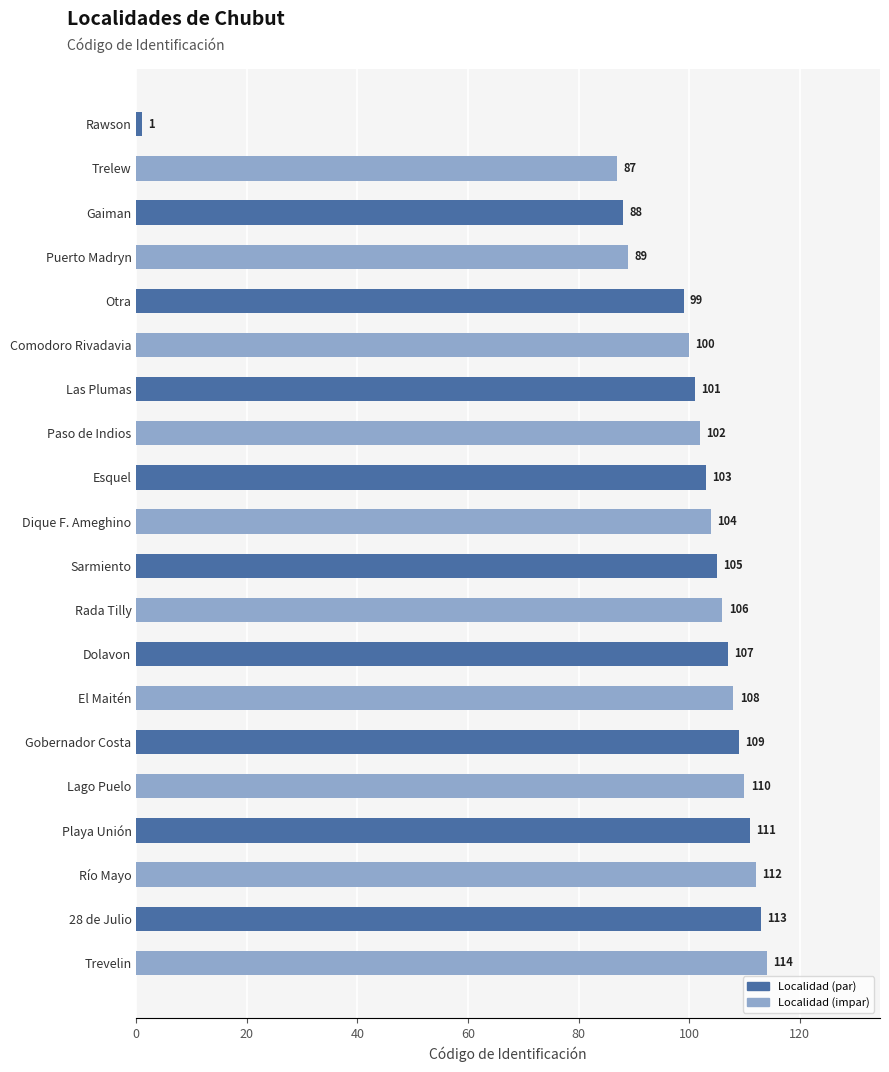

What is the sum of all values?

1969